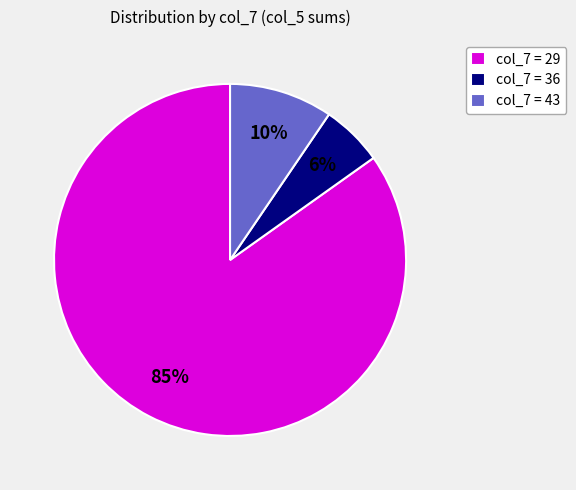

To the nearest percent, what is the average slice percentage?

33%